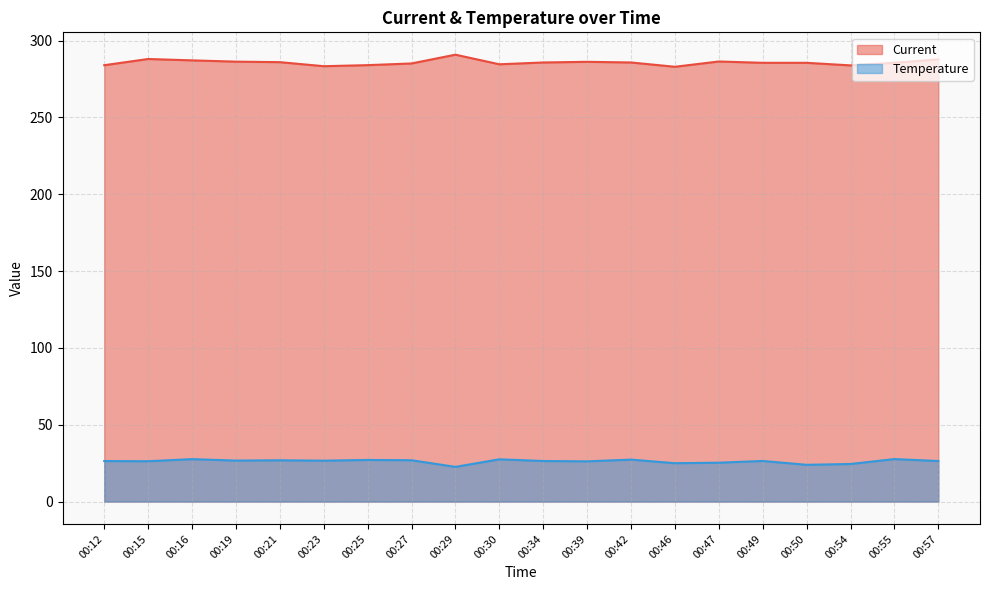

What is the difference between the maximum and minimum values in the Current series?

7.9